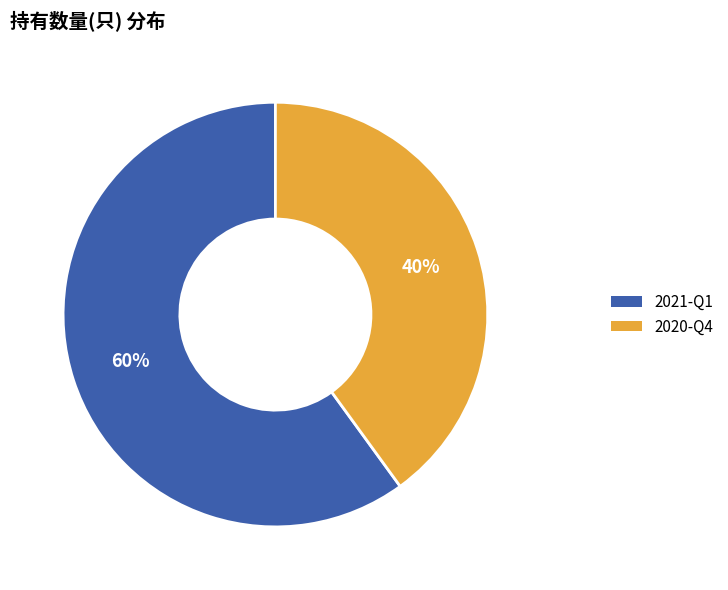

Does 2021-Q1 represent more than half of the total?

Yes